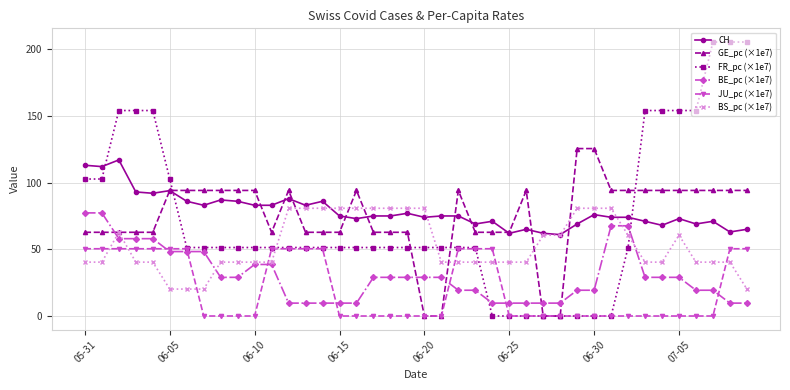

Does the chart display data point markers on the line(s)?

Yes